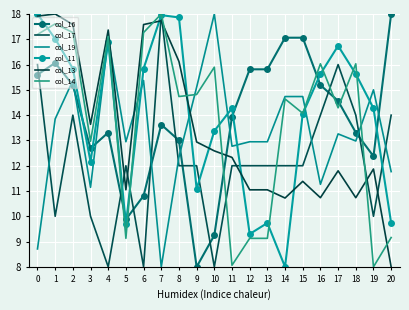

How many data points does each series have?

21